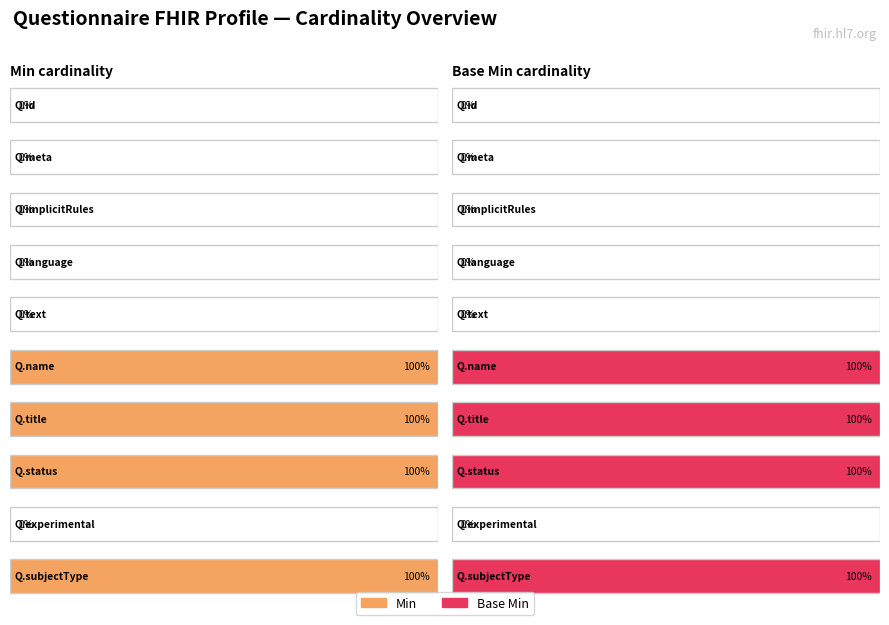

What is the value of the Base Min bar at the 6th from the left?

1